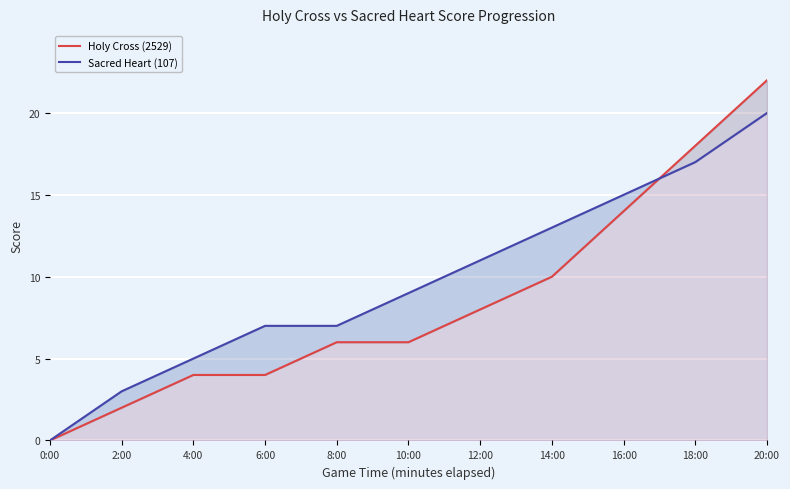

List the labels in order of Sacred Heart (107) value, smallest first.

0:00, 2:00, 4:00, 6:00, 8:00, 10:00, 12:00, 14:00, 16:00, 18:00, 20:00